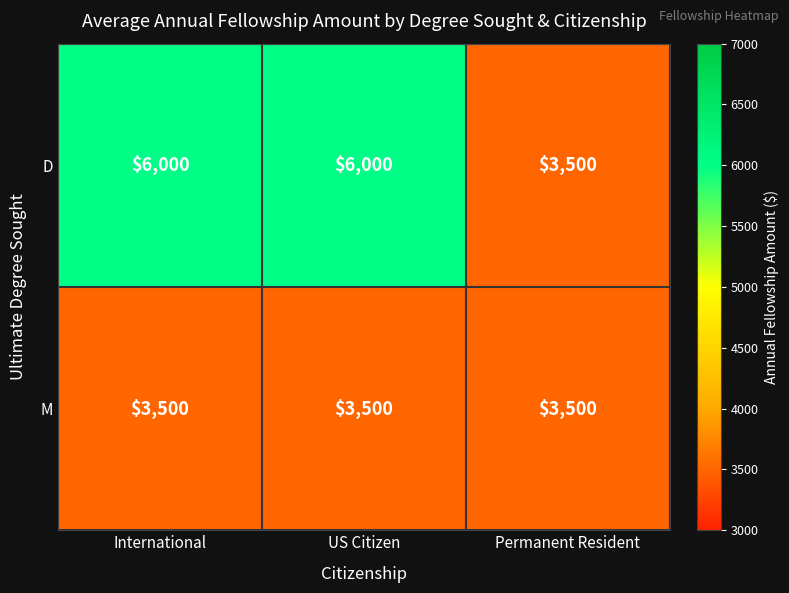

Reading left to right, extract all data points from this chart.

D: International=6000	US Citizen=6000	Permanent Resident=3500
M: International=3500	US Citizen=3500	Permanent Resident=3500